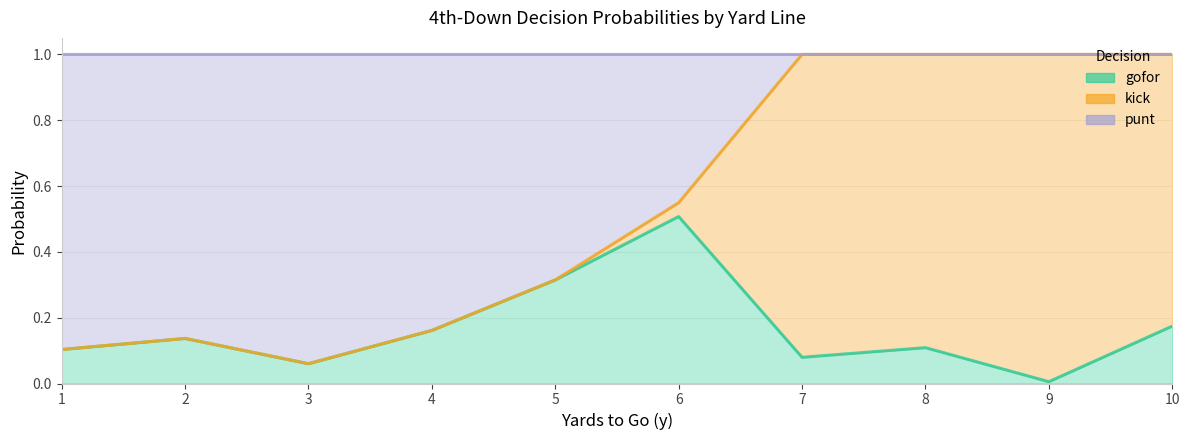

True or false: kick and punt cross at least once.

False